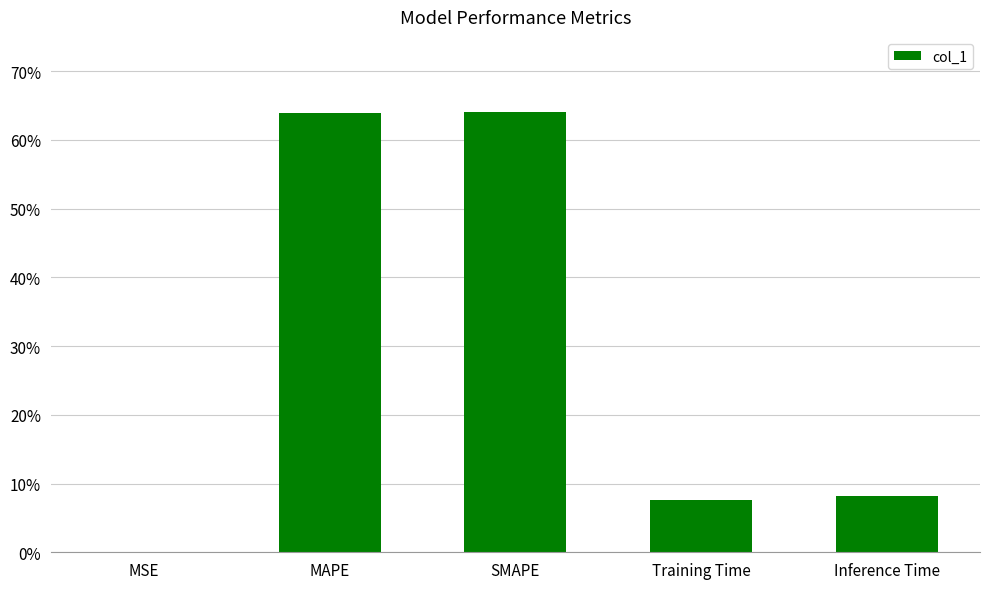

What position from the right is MSE?

5